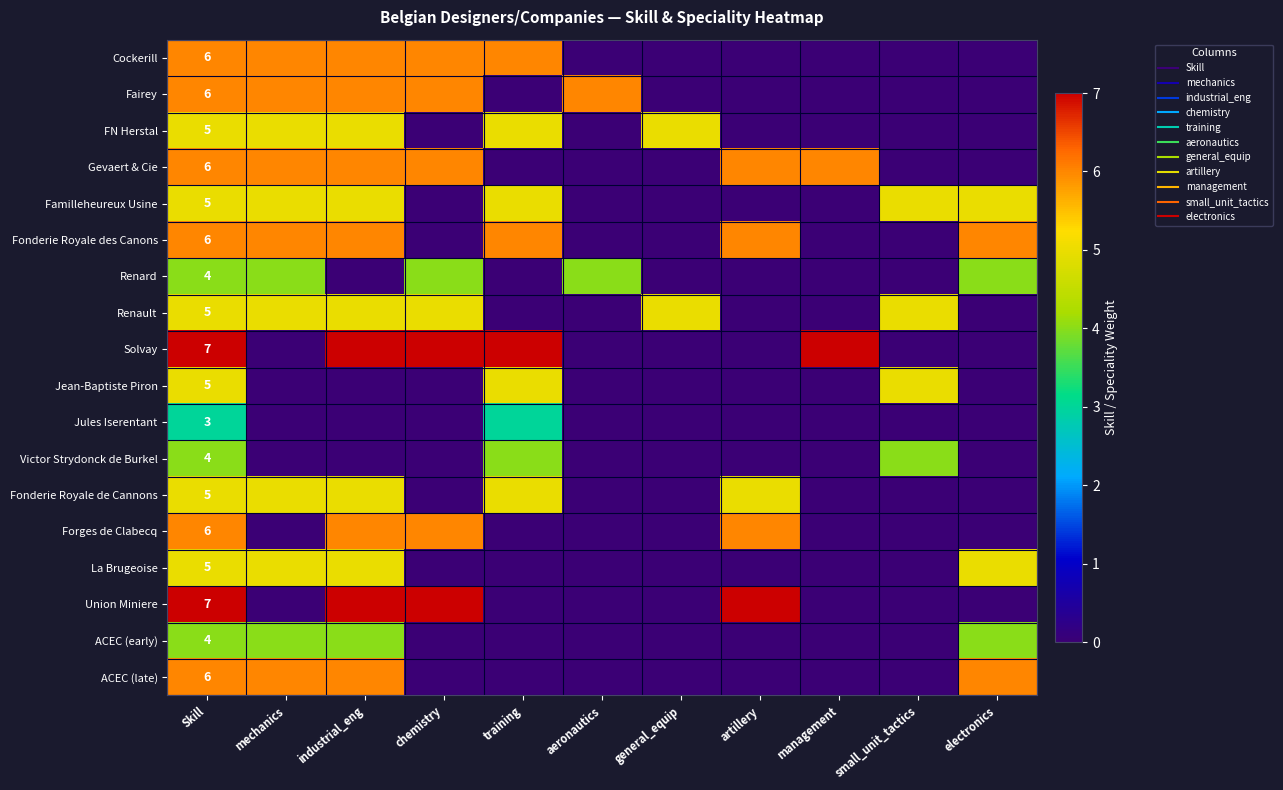

Which category has the lowest value in the Familleheureux Usine series?

chemistry